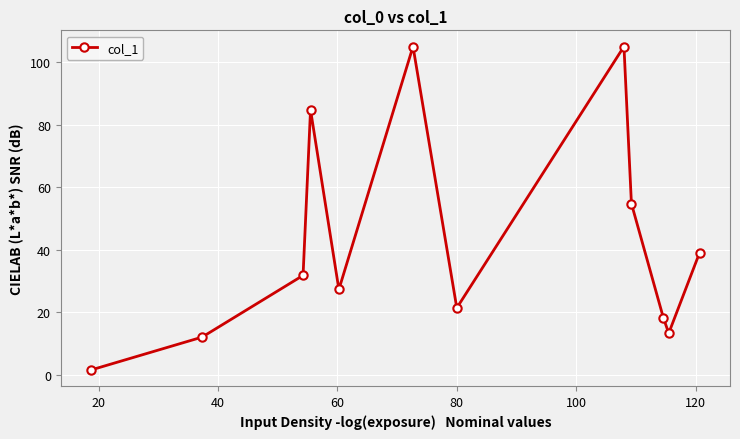

What is the value of the 2nd point from the left?

12.0